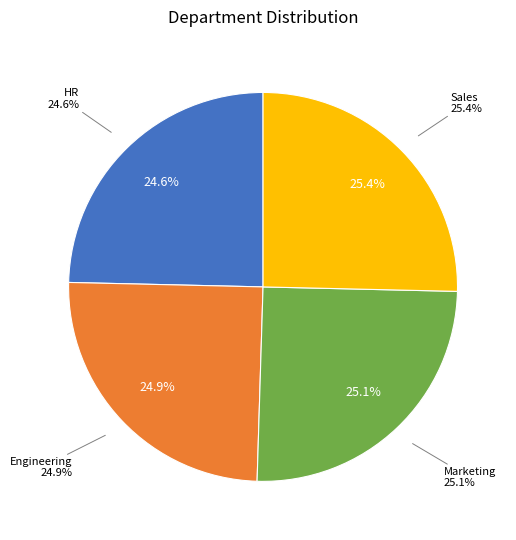

Which slice is the smallest?

HR